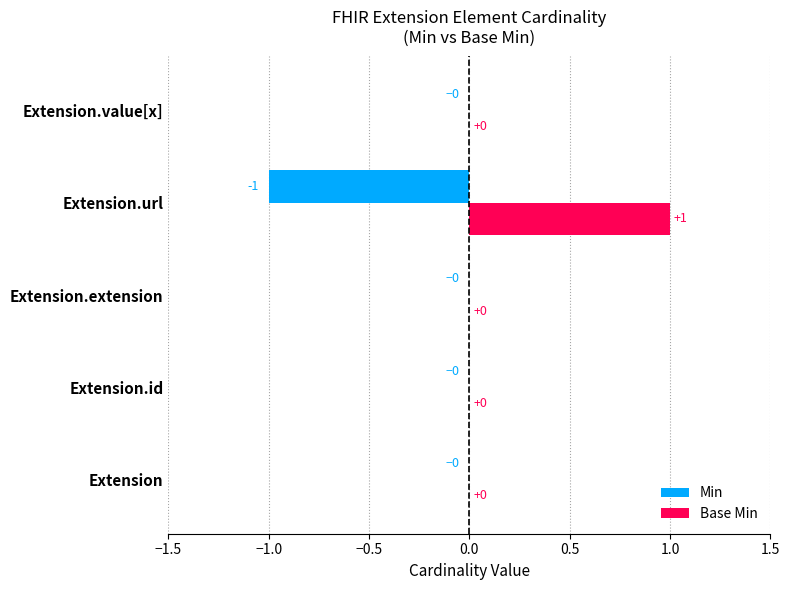

True or false: Base Min has a value of -1 at Extension.value[x].

False